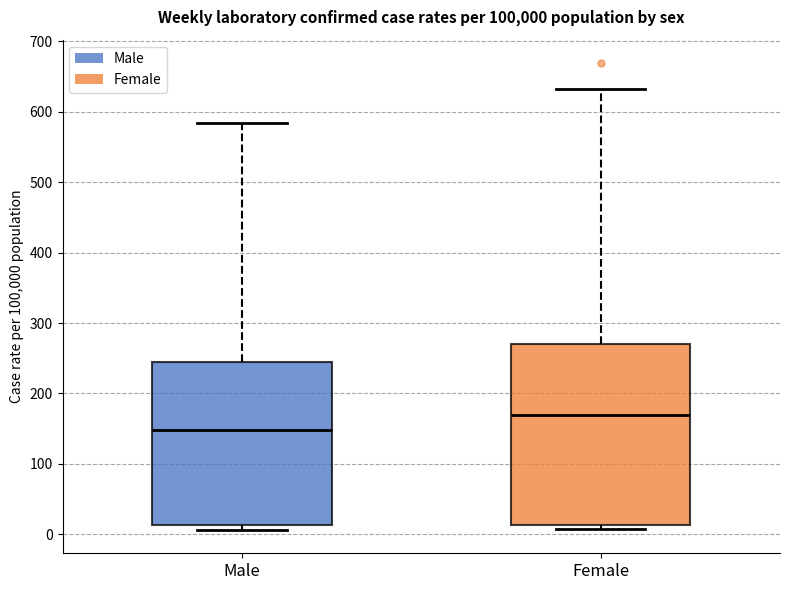

Reading left to right, read every box against the y-axis: the position of its median line, the range the box covers, and the ends of its whiskers. The values are not printed on the chart, so give them approximately, as read against the axis.

Male: median 150, box 10 to 240, whiskers 10 (just below the box's lower edge) to 580
Female: median 170, box 10 to 270, whiskers 10 (just below the box's lower edge) to 630